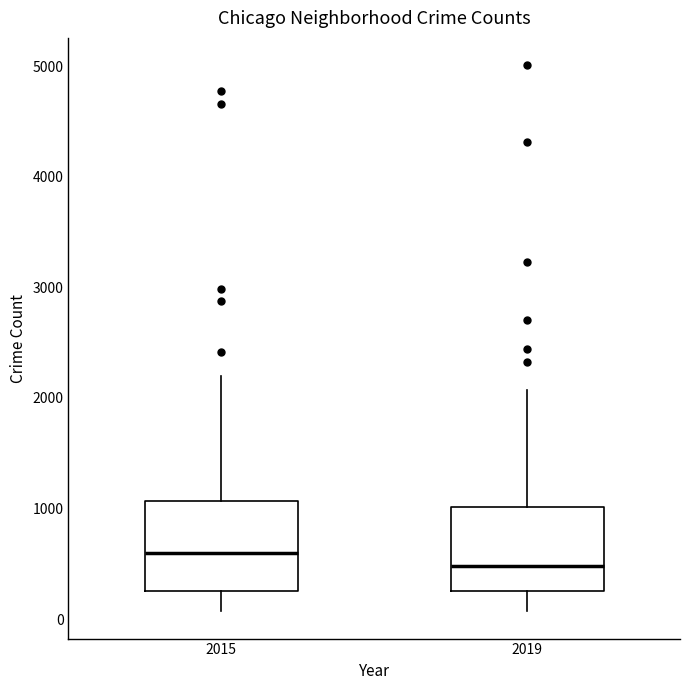

Which box's median line is the highest?

2015